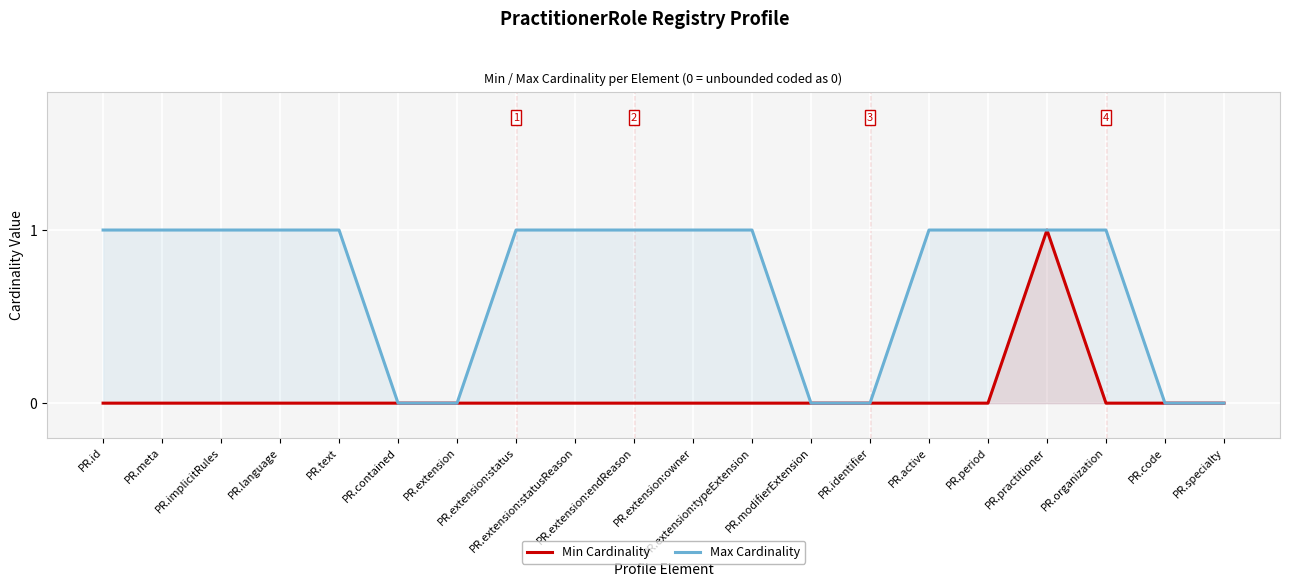

Does the chart display data point markers on the line(s)?

No